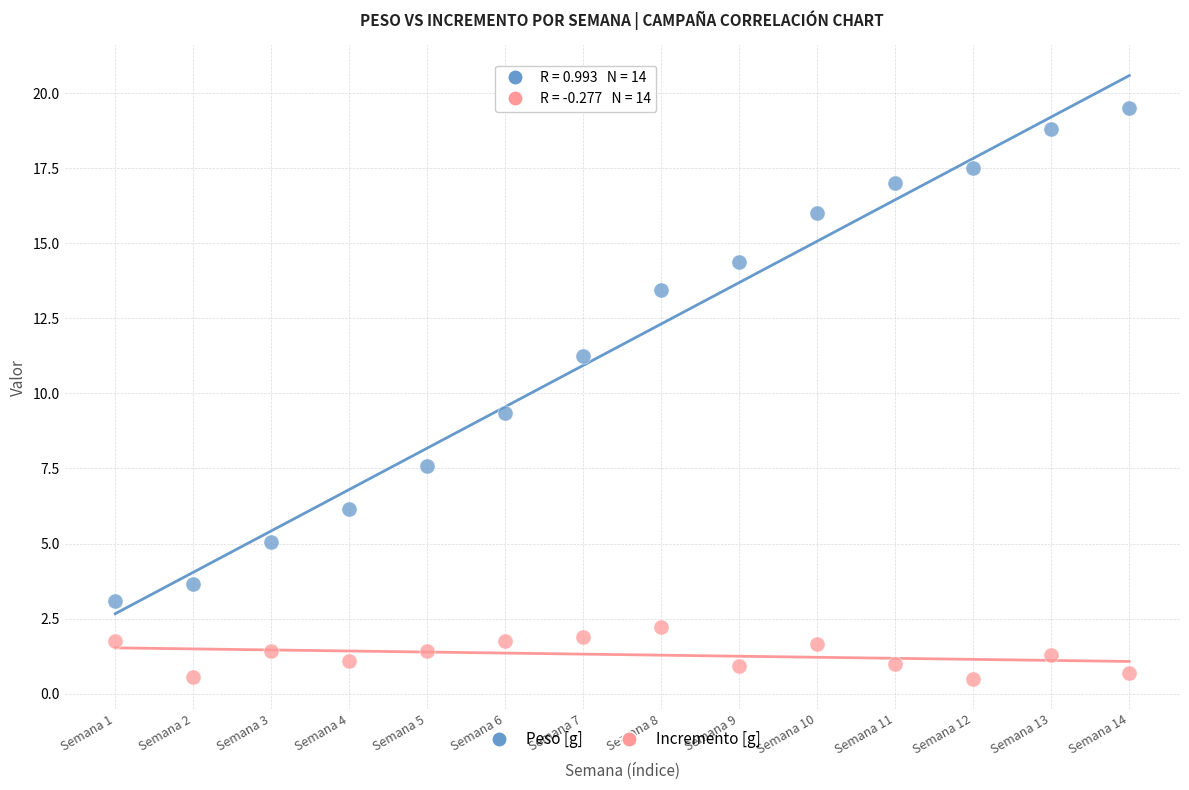

Which series reaches the maximum Y coordinate?

Peso [g]